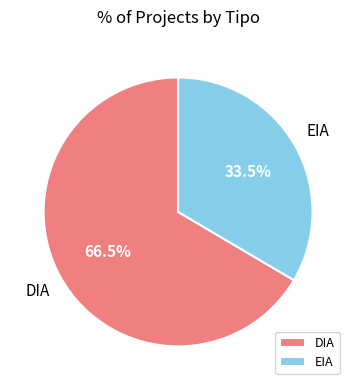

Which category accounts for the majority?

DIA